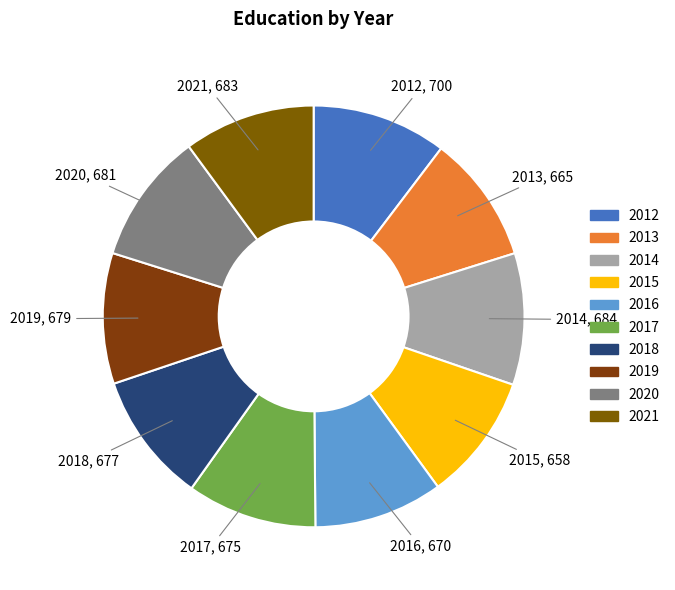

Is there any slice that represents more than half of the pie?

No